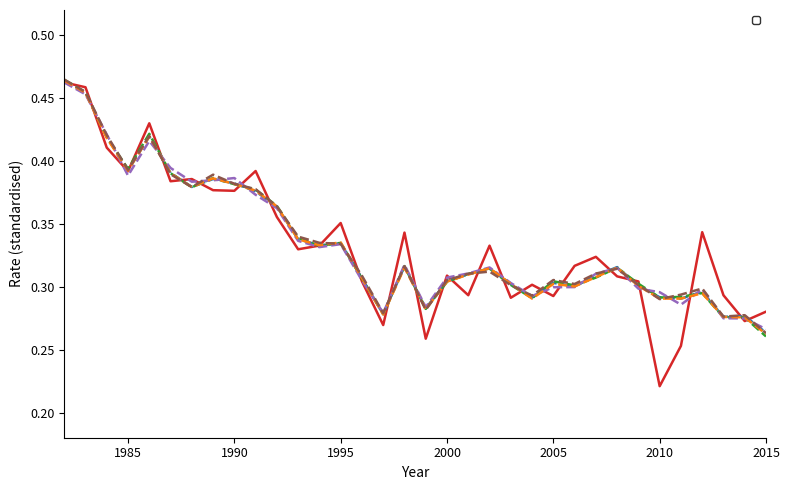

How many _Y_treated values are between 0 and 1?

34